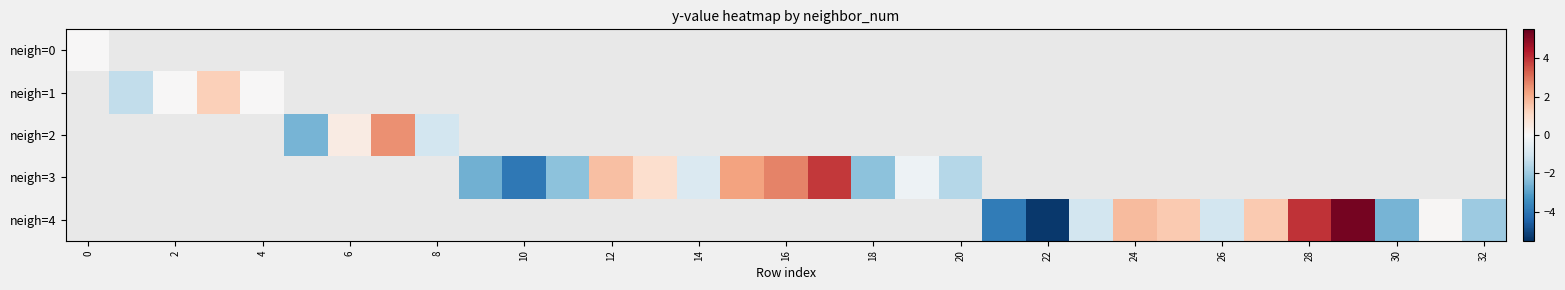

At which category does the chart reach its minimum across all series?

22